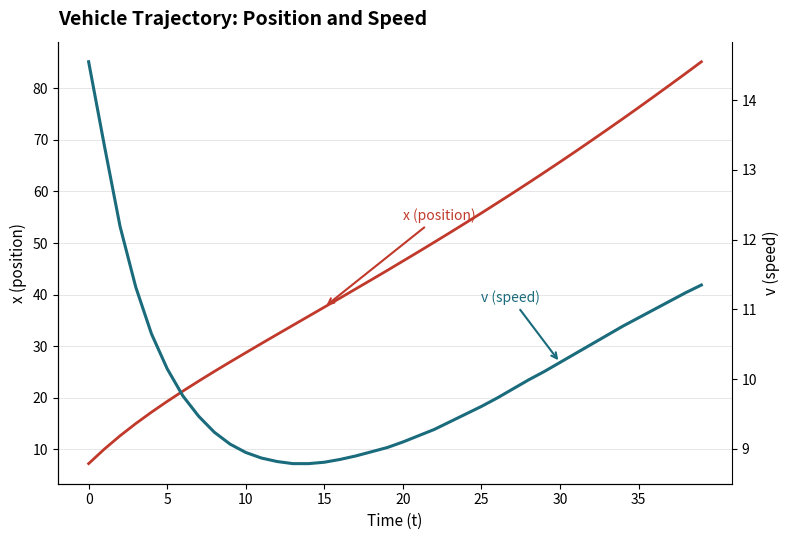

At how many categories does at least one series exceed 57?

14